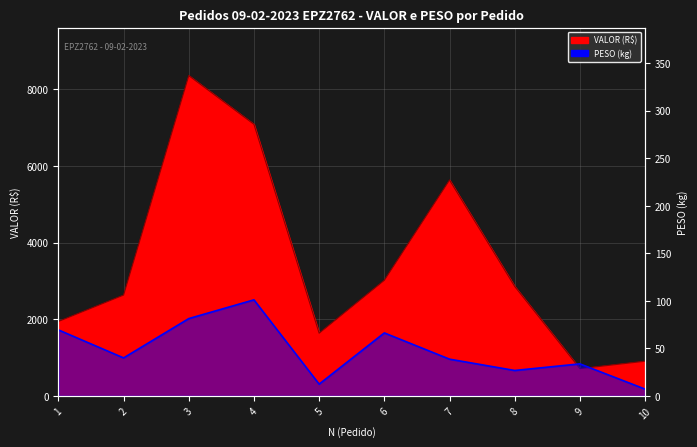

Between 6 and 8, which series saw the biggest shift?

PESO